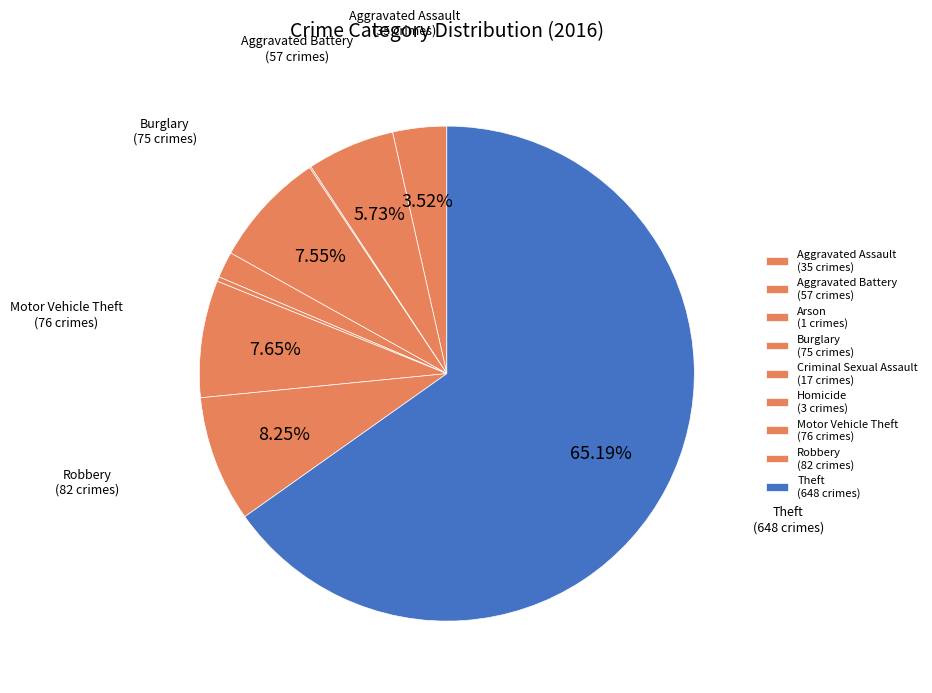

Which category has the smallest portion of the pie?

Arson